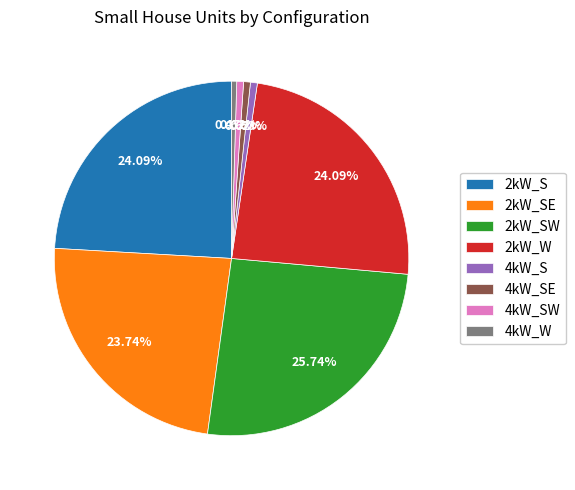

How many segments does this pie chart have?

8